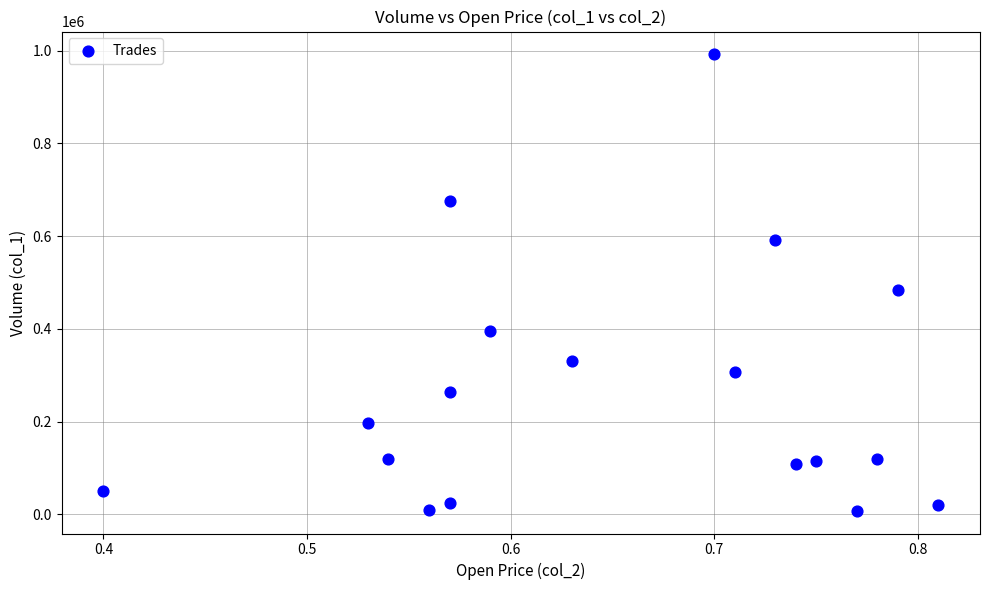

What Y value in the scatter plot is closest to 500000?

483000